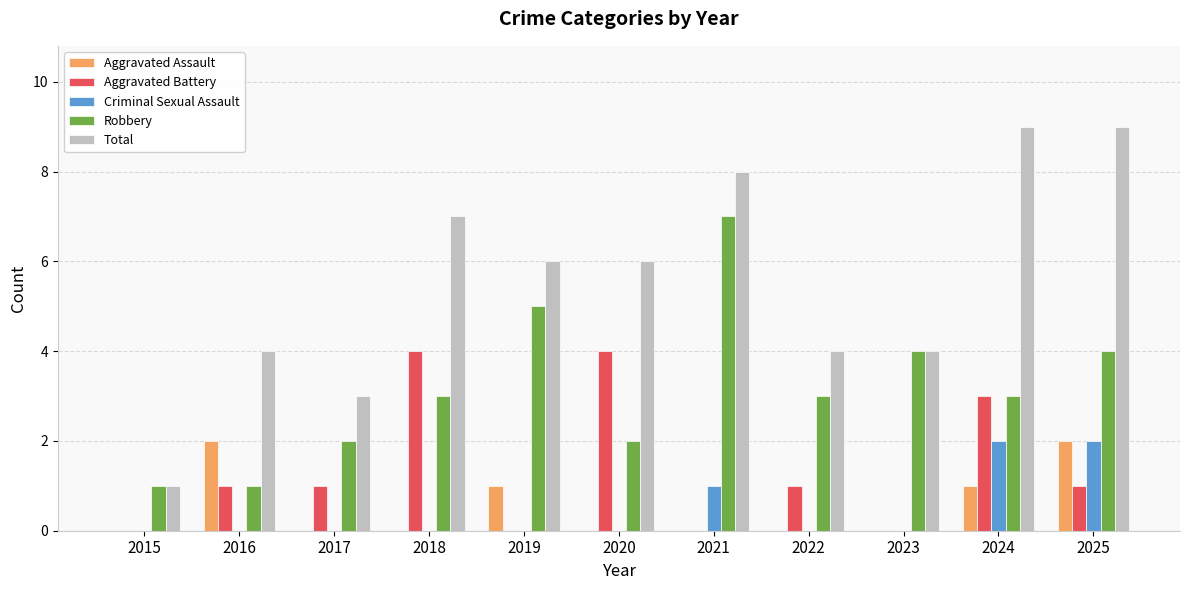

Read the Robbery value at 2021.

7